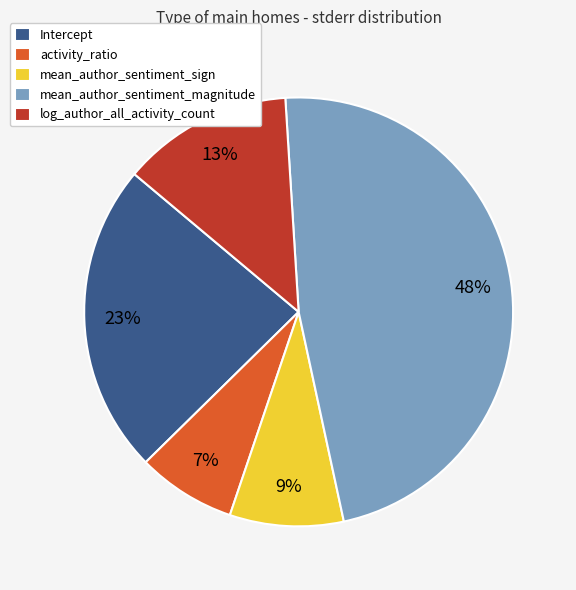

Is it true that log_author_all_activity_count is 13% of the pie?

True